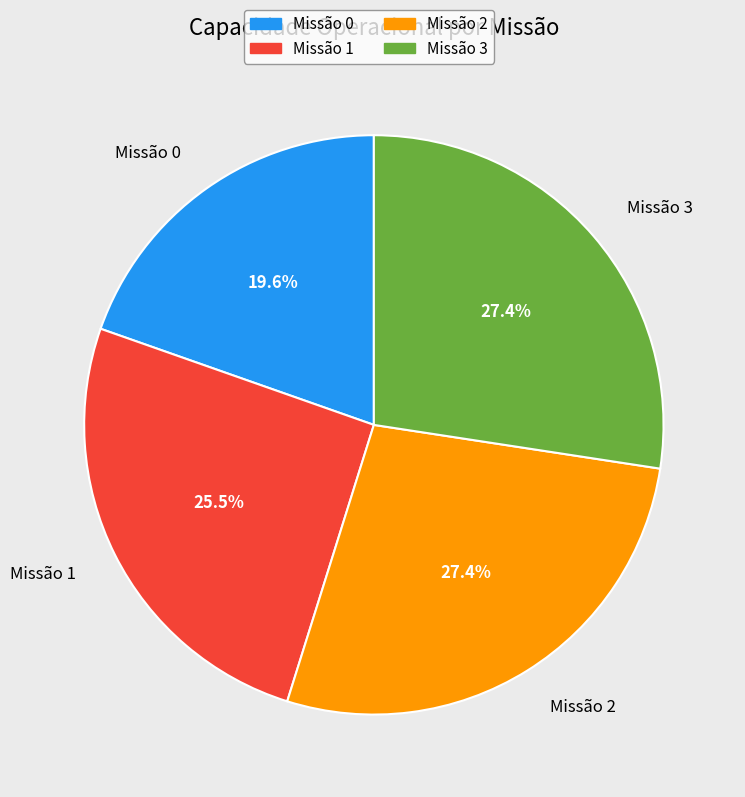

How many slices are in this pie chart?

4